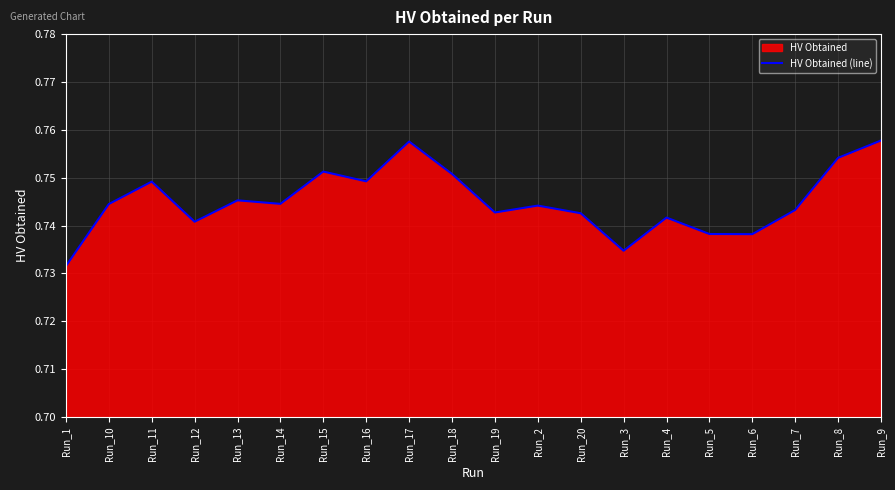

At which category does the data reach its first local peak?

Run_11